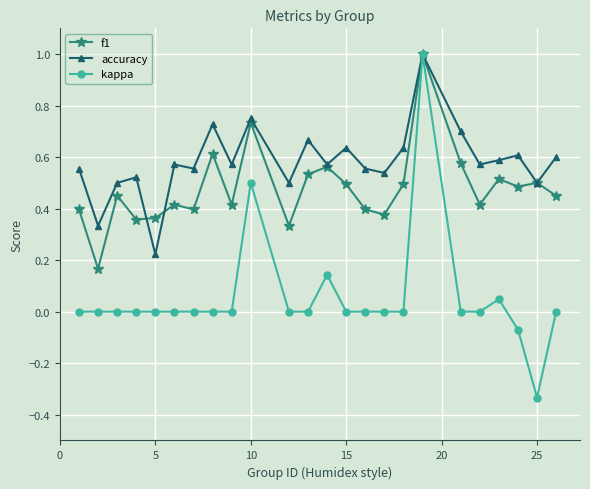

Which series has the largest total across all categories?

accuracy